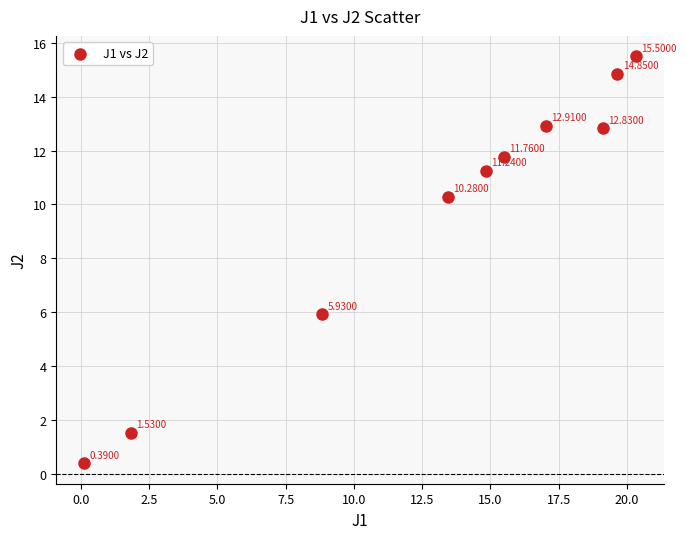

What is the average X value?

13.1